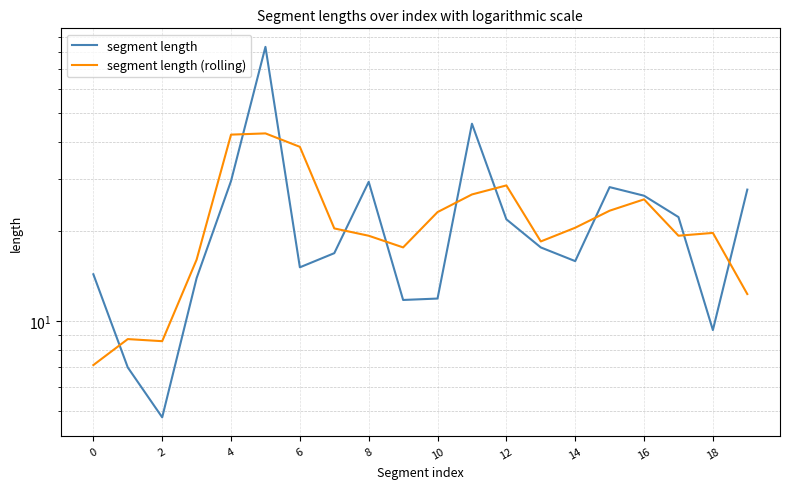

How many data points in segment length (rolling) are less than 20?

10